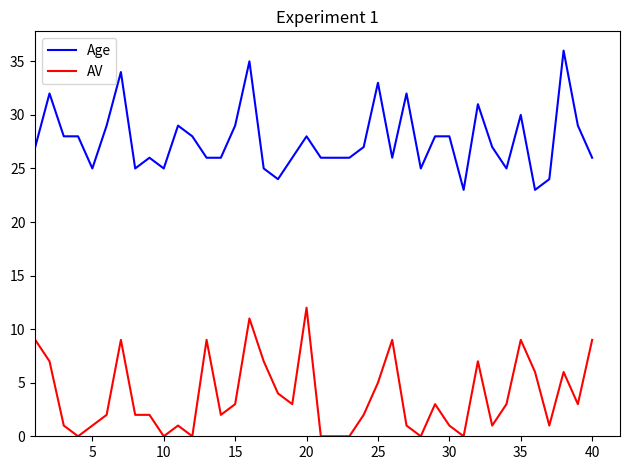

What are all the series names shown in the legend?

Age, AV